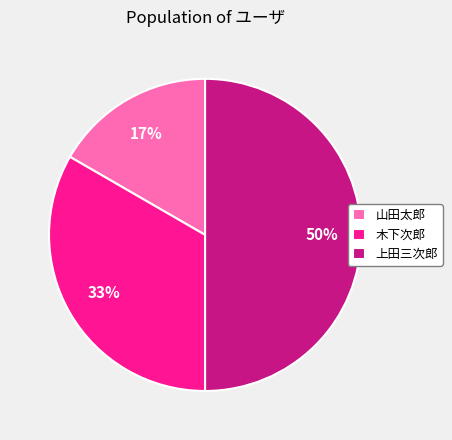

Between 上田三次郎 and 山田太郎, which is larger?

上田三次郎